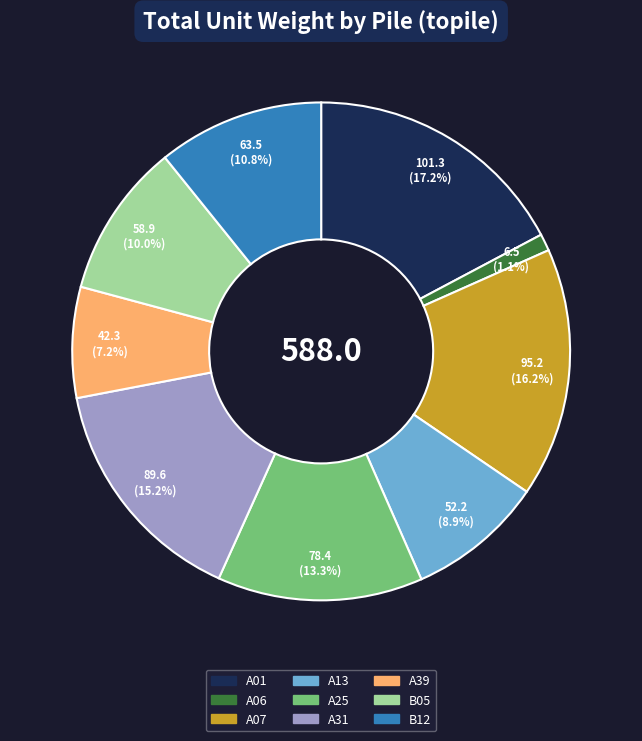

How many segments does this pie chart have?

9